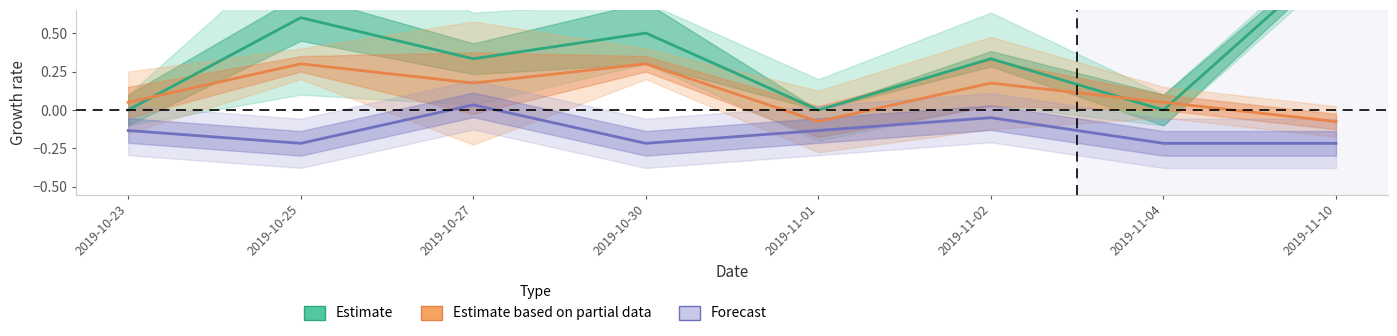

Between 2019-11-10 and 2019-11-04, which is larger?

2019-11-10